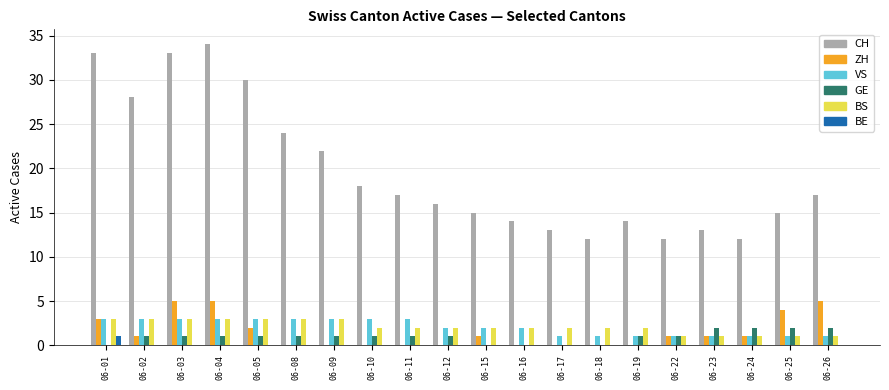

The value of GE at 06-16 is 0. True or false?

True